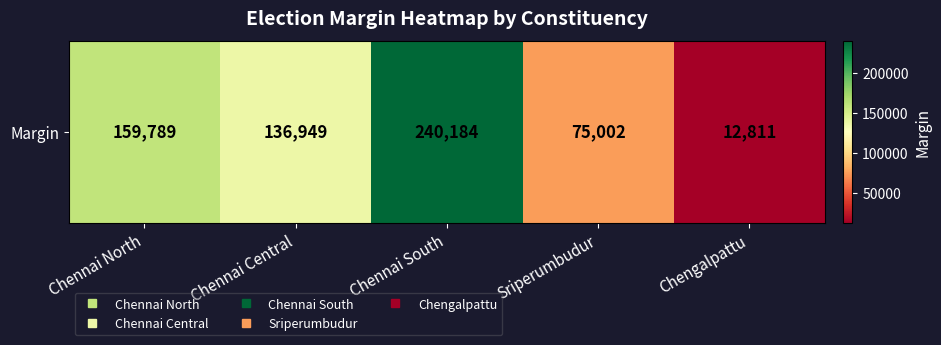

Approximately how many times larger is the value at Chennai South compared to Chennai Central?

1.8